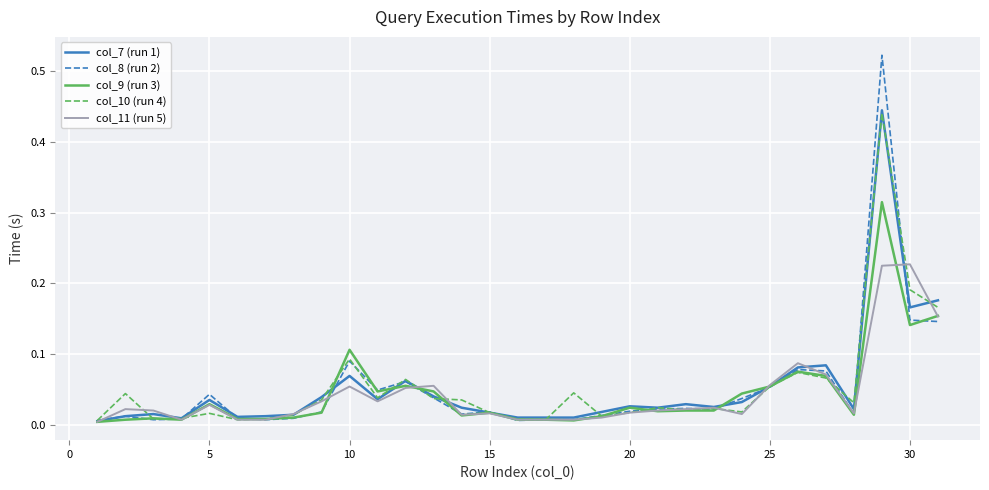

At how many categories does at least one series exceed 0?

31